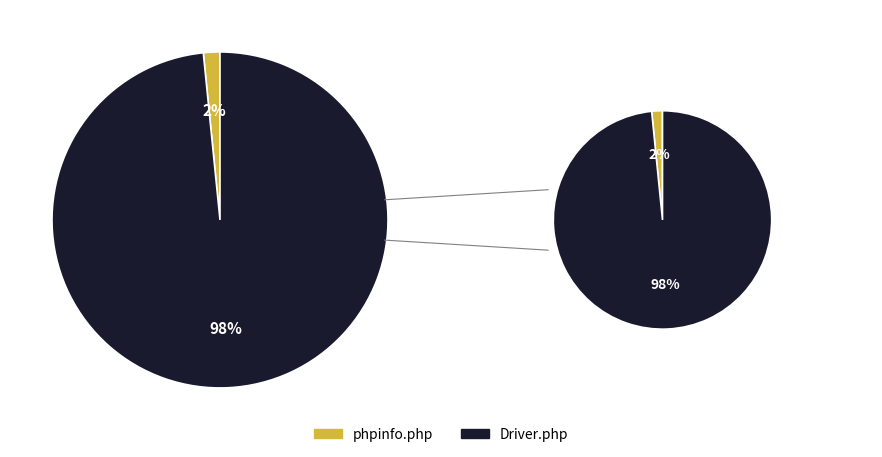

Approximately how many times larger is the value at Driver.php compared to phpinfo.php?

62.0